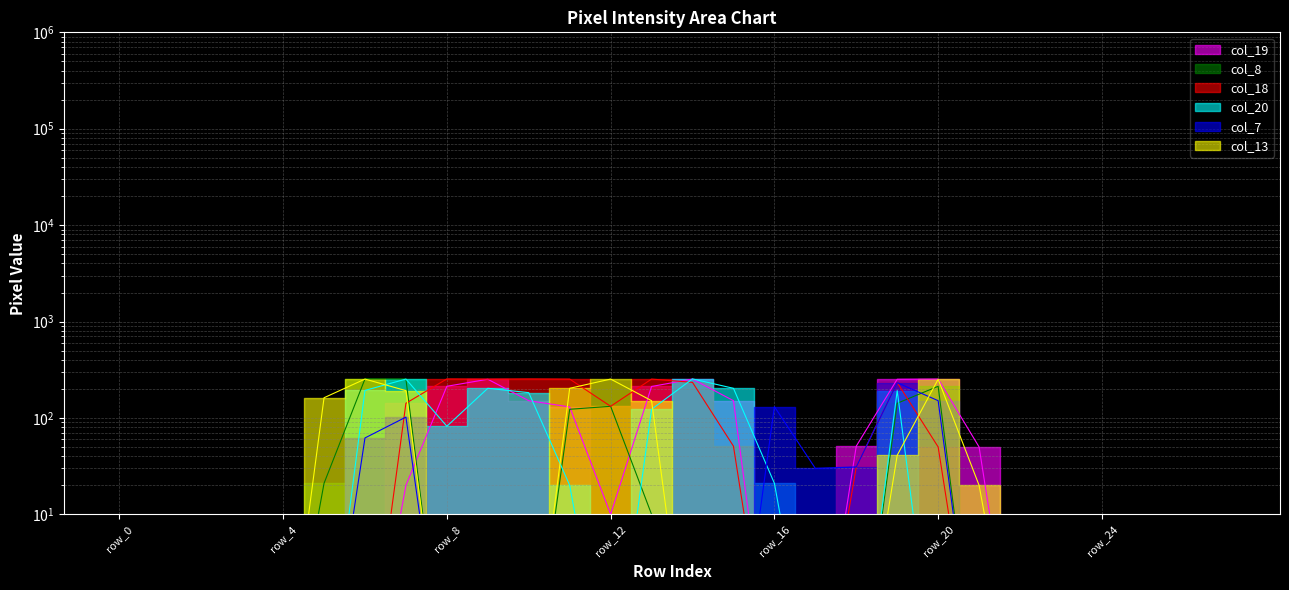

At how many categories does at least one series exceed 85?

14